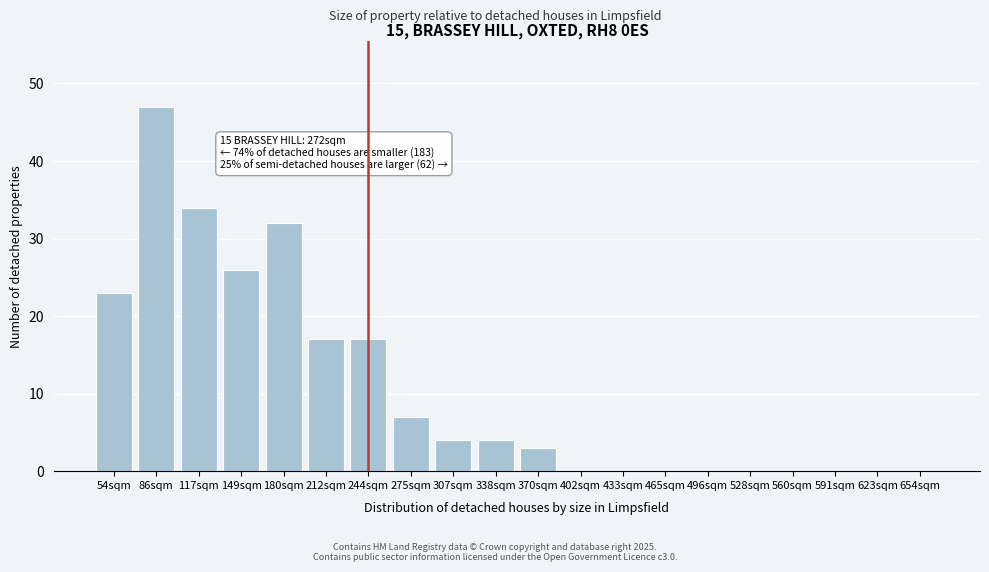

Reading left to right, what are all the values shown in this chart?

54sqm=23	86sqm=47	117sqm=34	149sqm=26	180sqm=32	212sqm=17	244sqm=17	275sqm=7	307sqm=4	338sqm=4	370sqm=3	402sqm=0	433sqm=0	465sqm=0	496sqm=0	528sqm=0	560sqm=0	591sqm=0	623sqm=0	654sqm=0